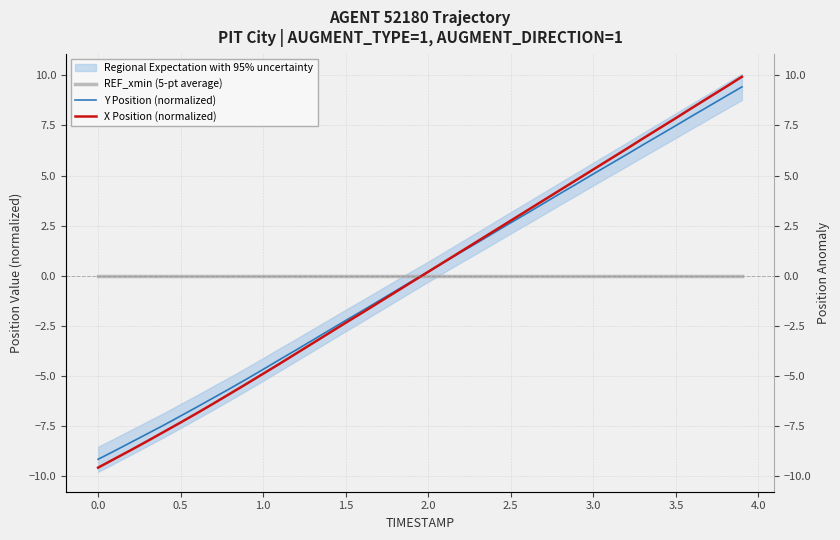

How many lines are shown in the chart?

3